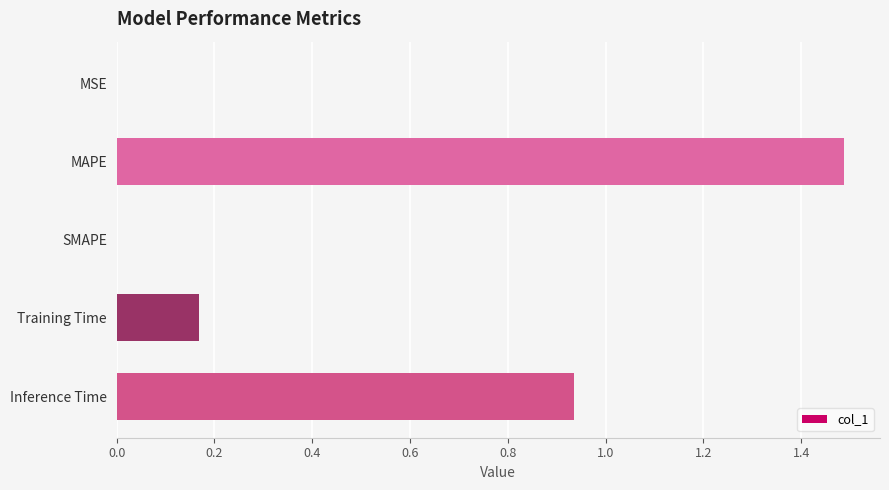

Which label corresponds to the largest value in the chart?

MAPE